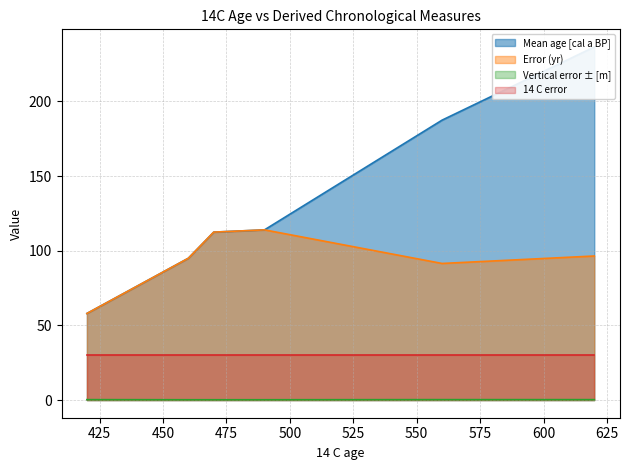

True or false: 14 C error and Vertical error ± [m] intersect in this chart.

False